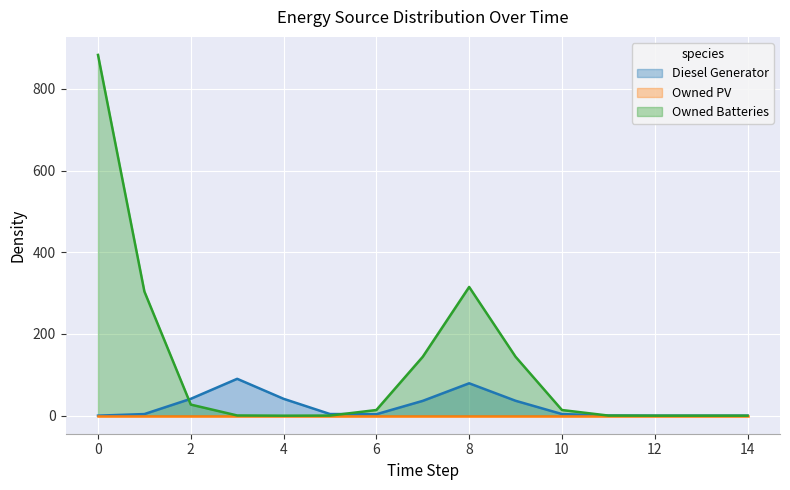

How many lines are shown in the chart?

3